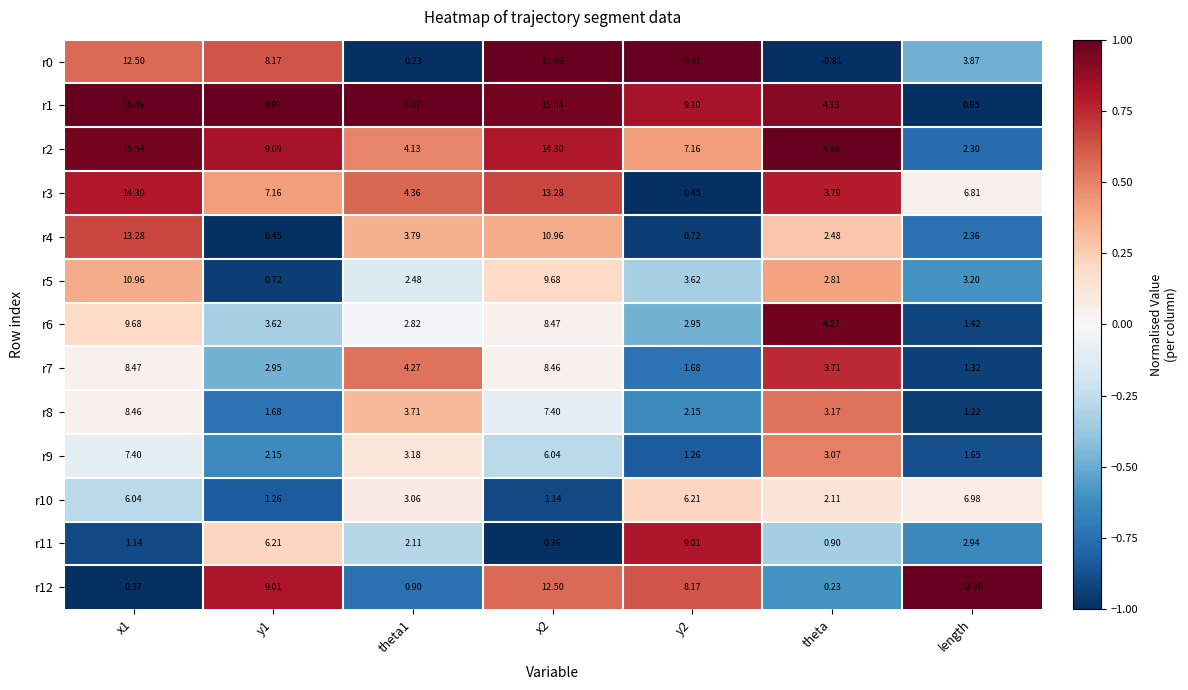

Which category has the lowest value across all series?

theta